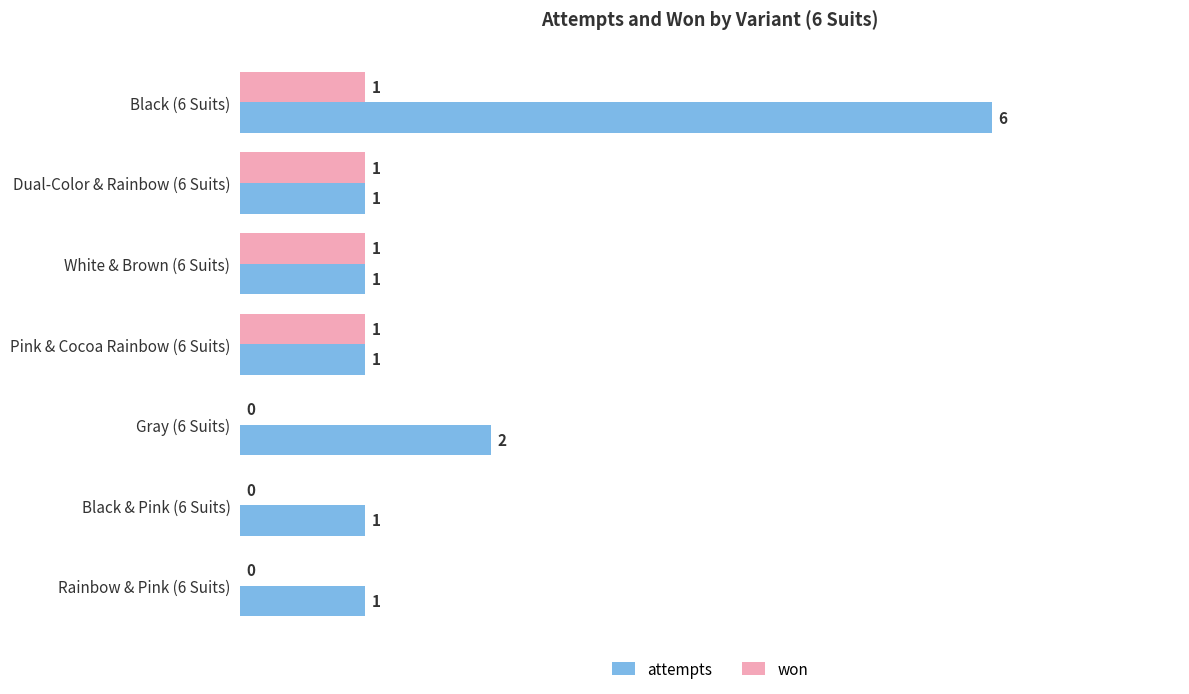

At which category is the sum across all series the highest?

Black (6 Suits)